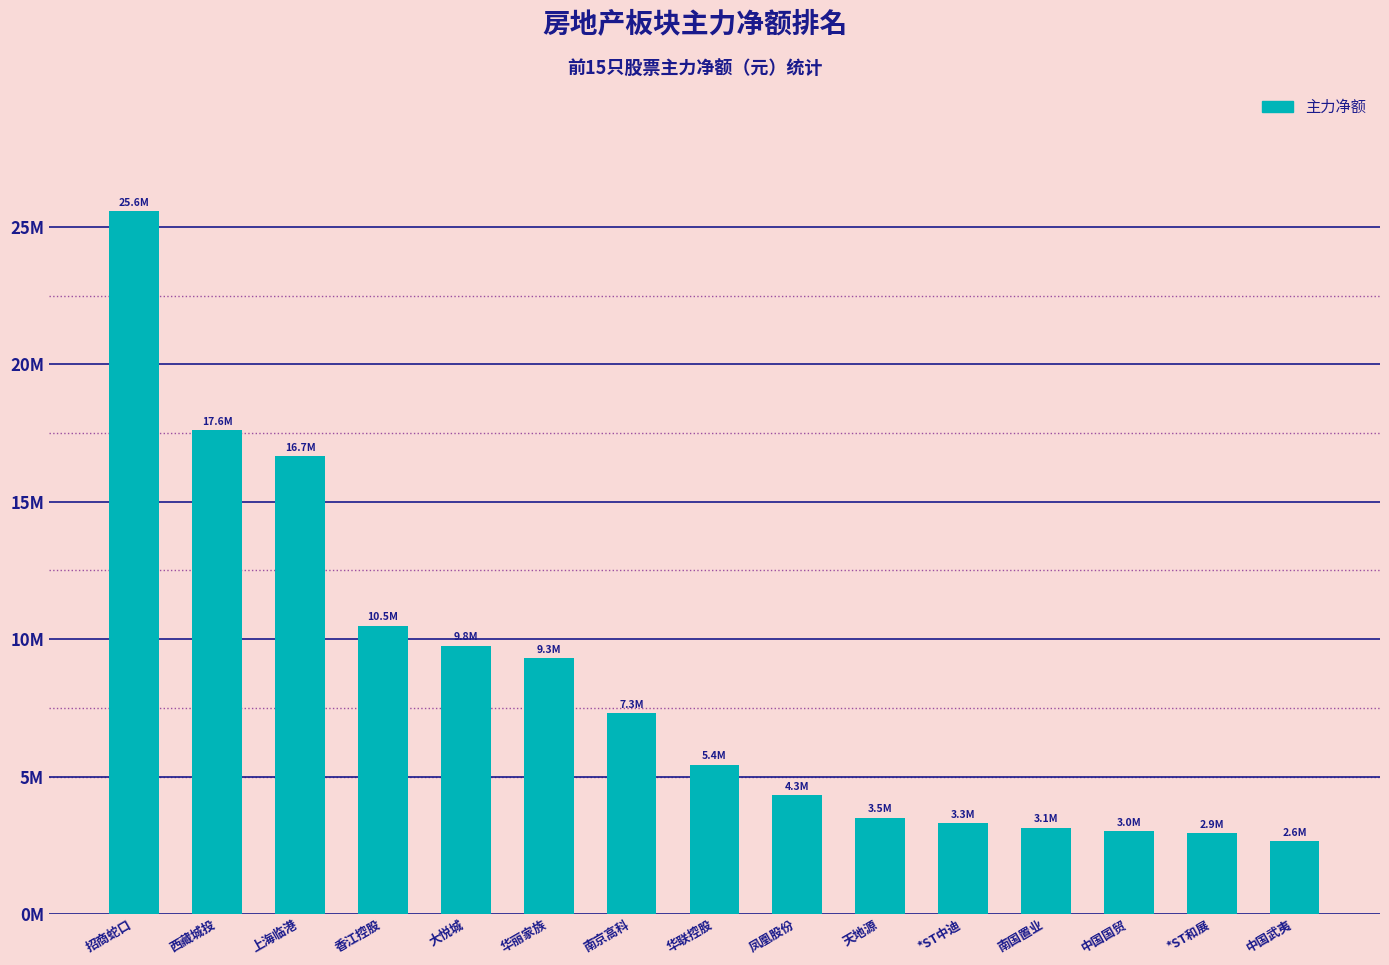

Does the chart contain any negative values?

No